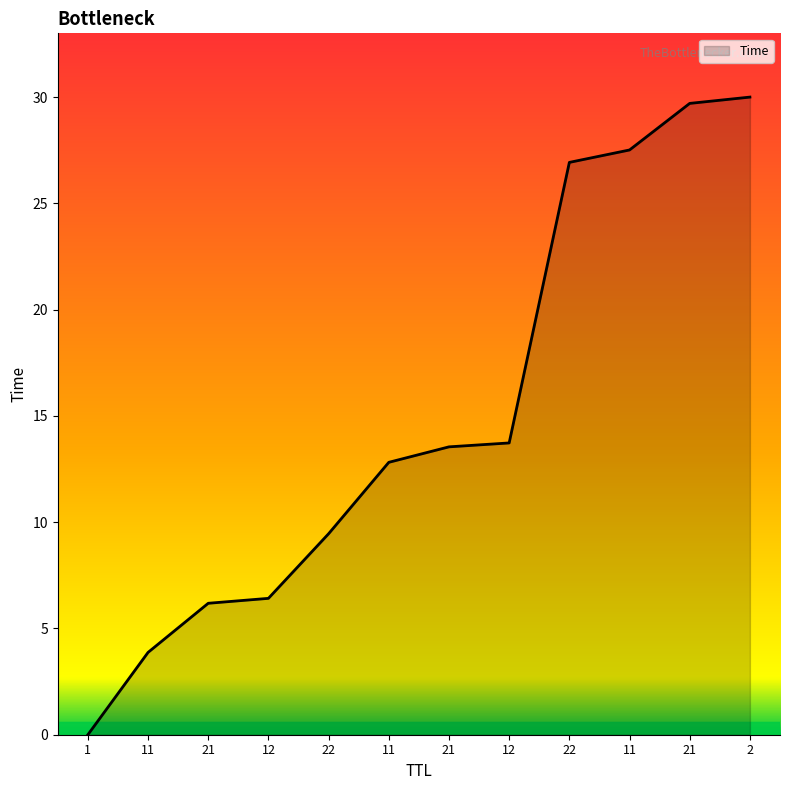

True or false: there are more than 0 points higher than both neighbors.

False